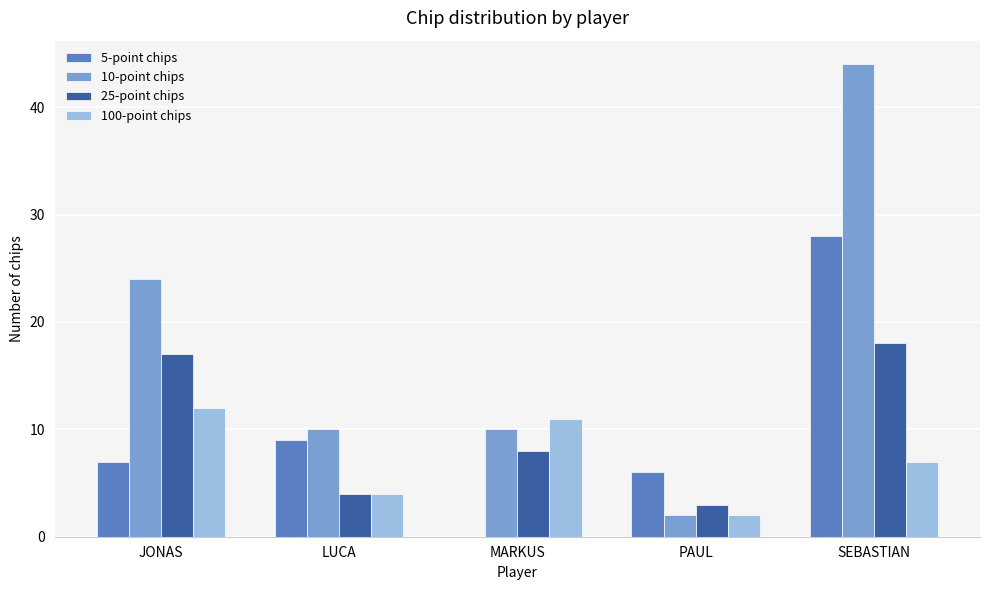

What is the maximum value shown in the chart?

44